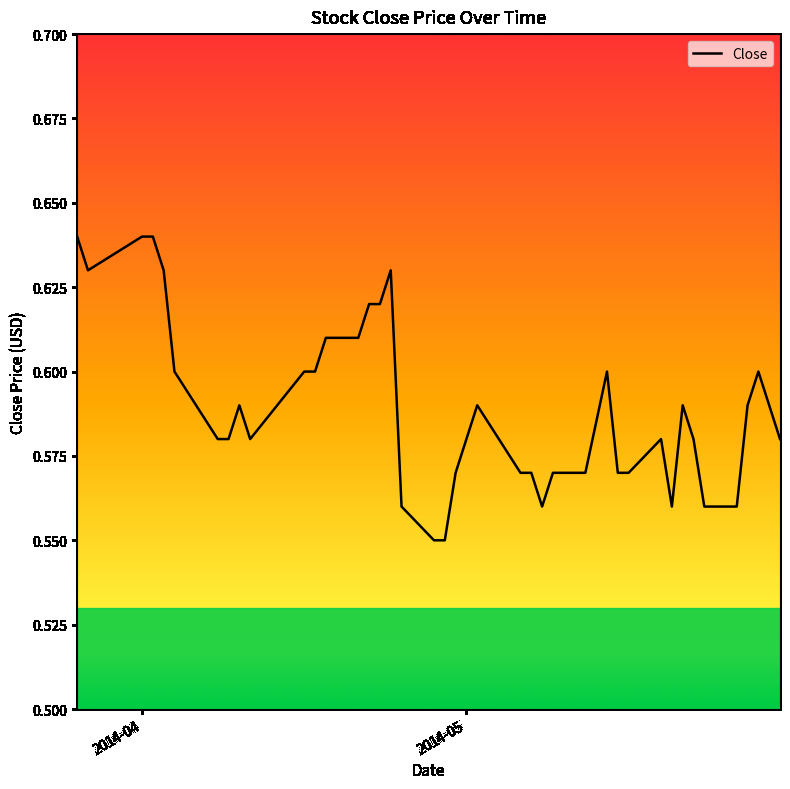

How many lines are shown in the chart?

1